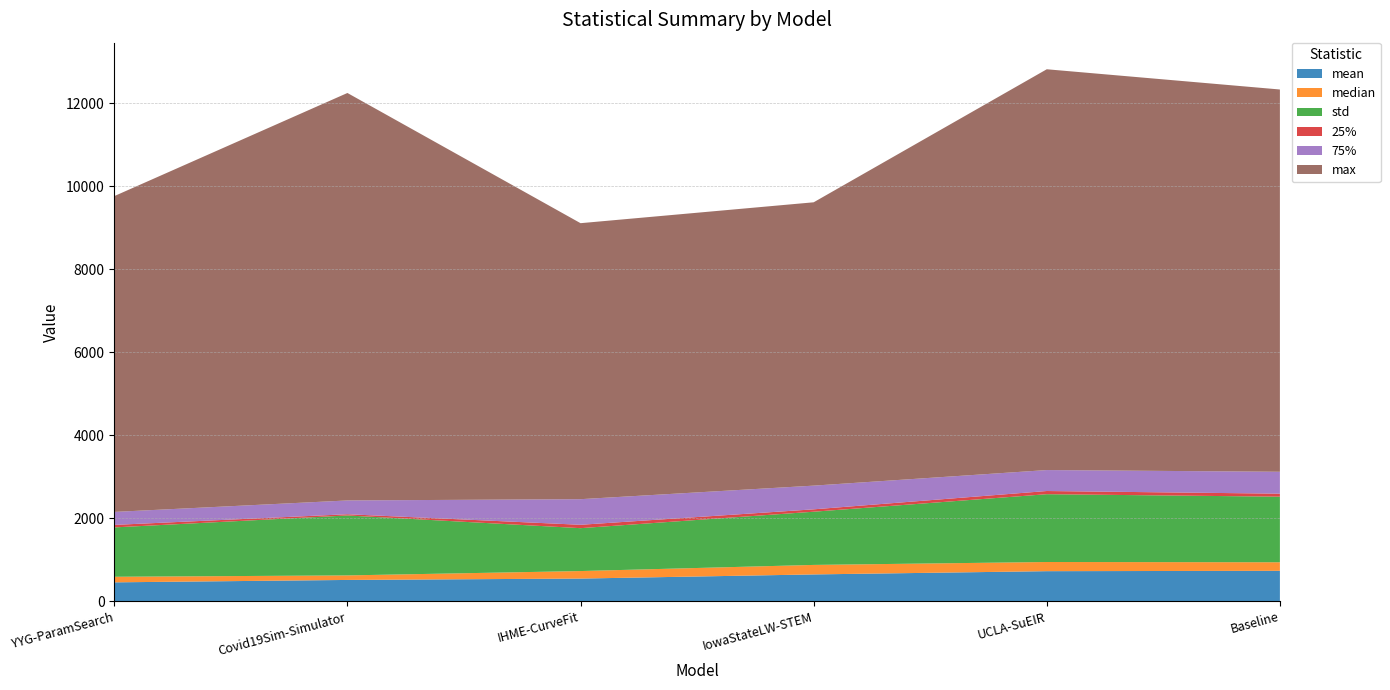

Reading left to right, extract all data points from this chart.

mean: 453.5	511.5	544.5	644.4	722.7	731.4
median: 134.4	109.2	181.1	229.0	221.1	205.9
std: 1189.7	1445.0	1033.6	1282.2	1634.0	1580.6
25%: 60.2	29.2	81.4	57.5	76.7	72.6
75%: 312.9	332.1	617.0	571.0	504.8	527.7
max: 7610.7	9819.3	6651.2	6828.0	9658.7	9212.3